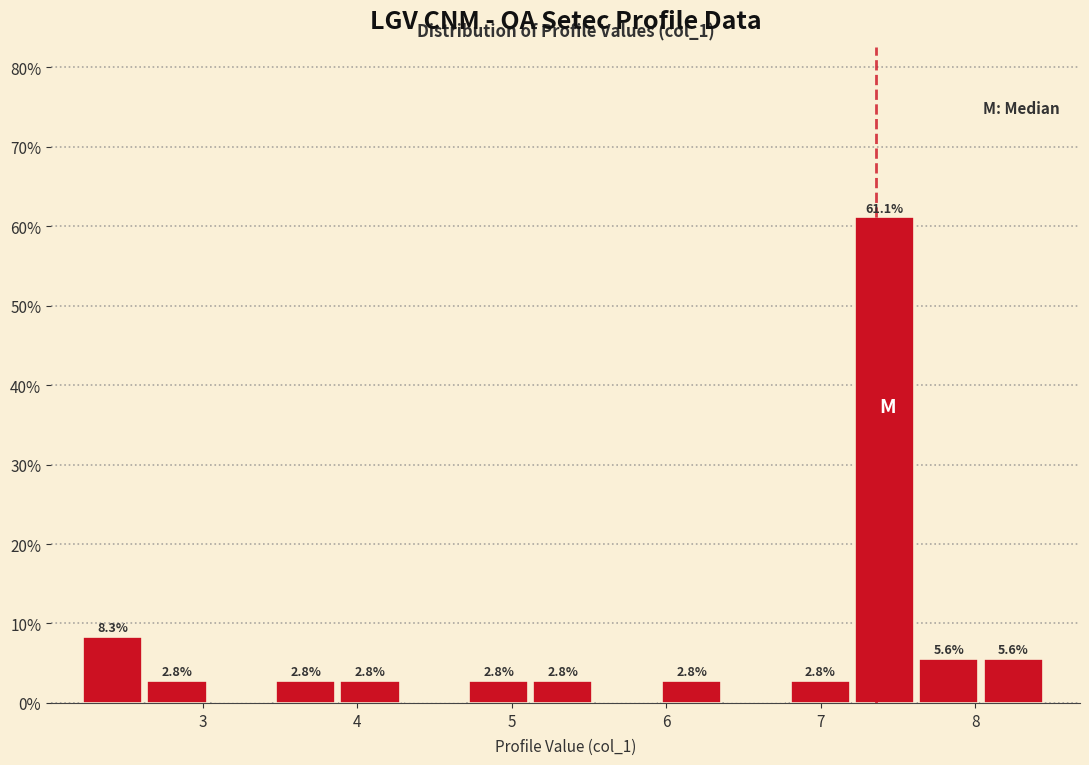

Which range on the x-axis has the tallest bar?

7.2 to 7.6